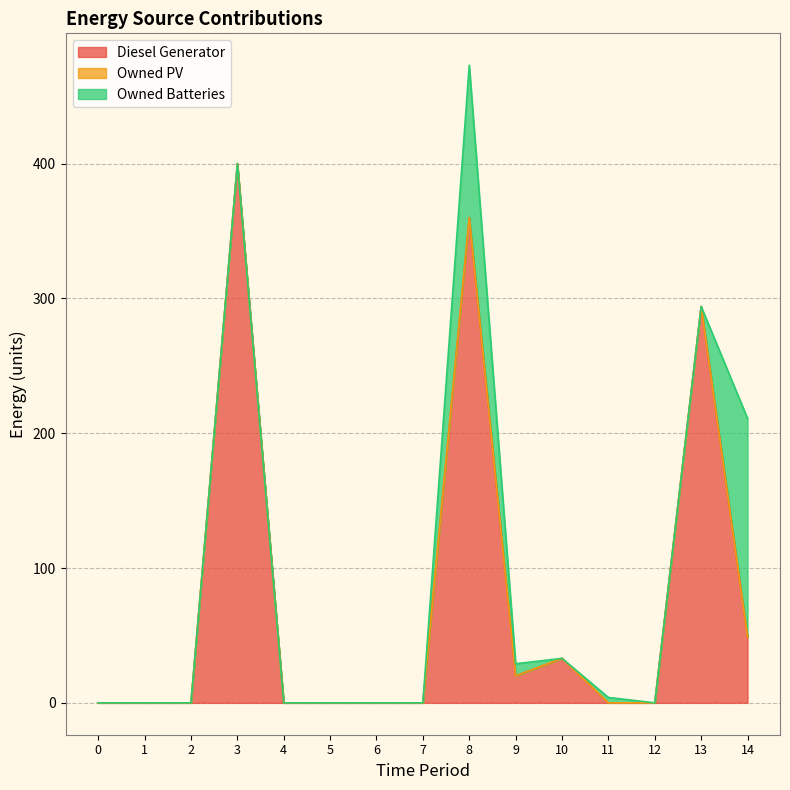

Count the number of data series in this chart.

3